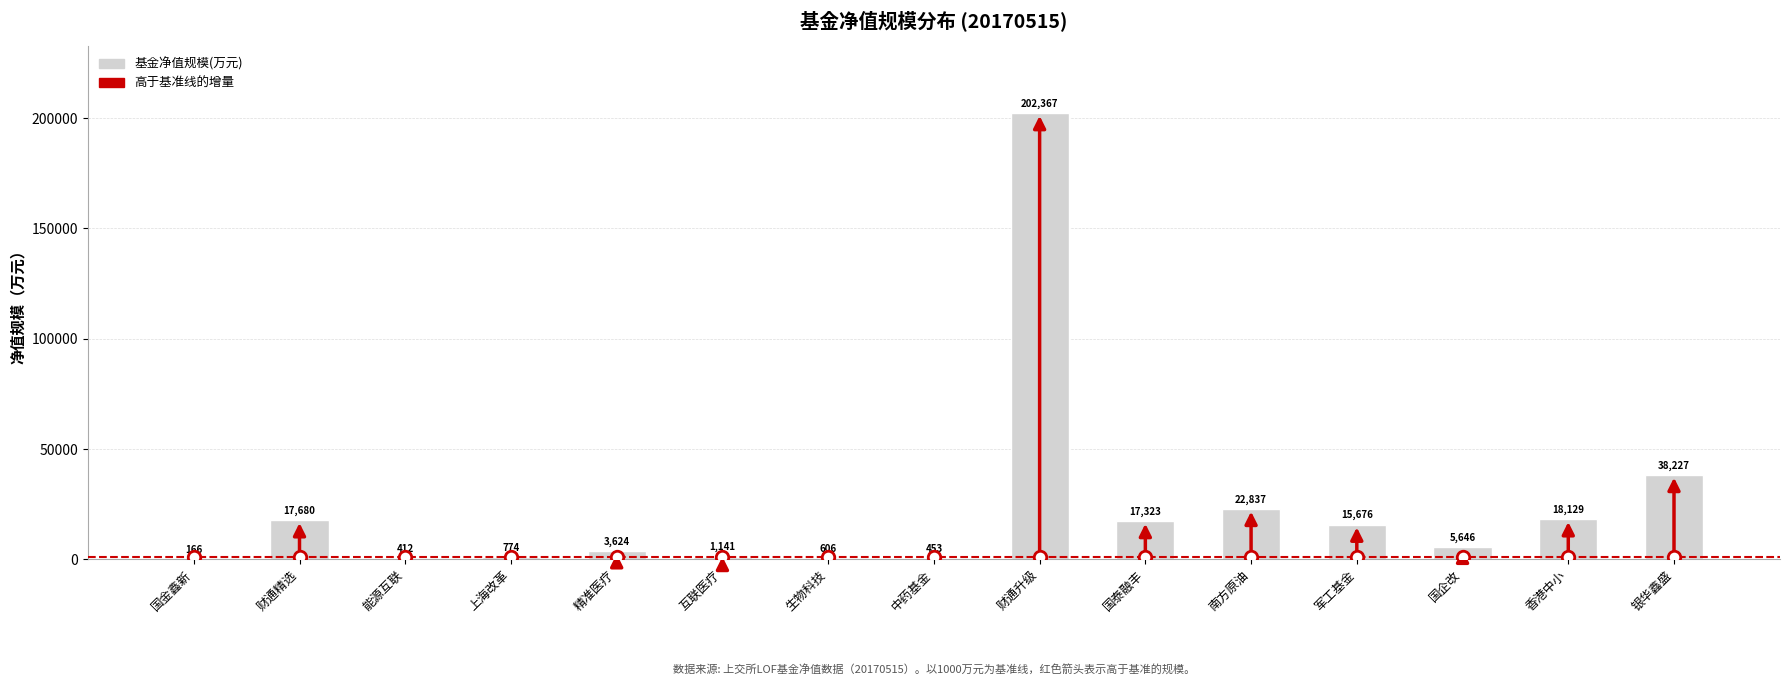

Are the bars horizontal?

No